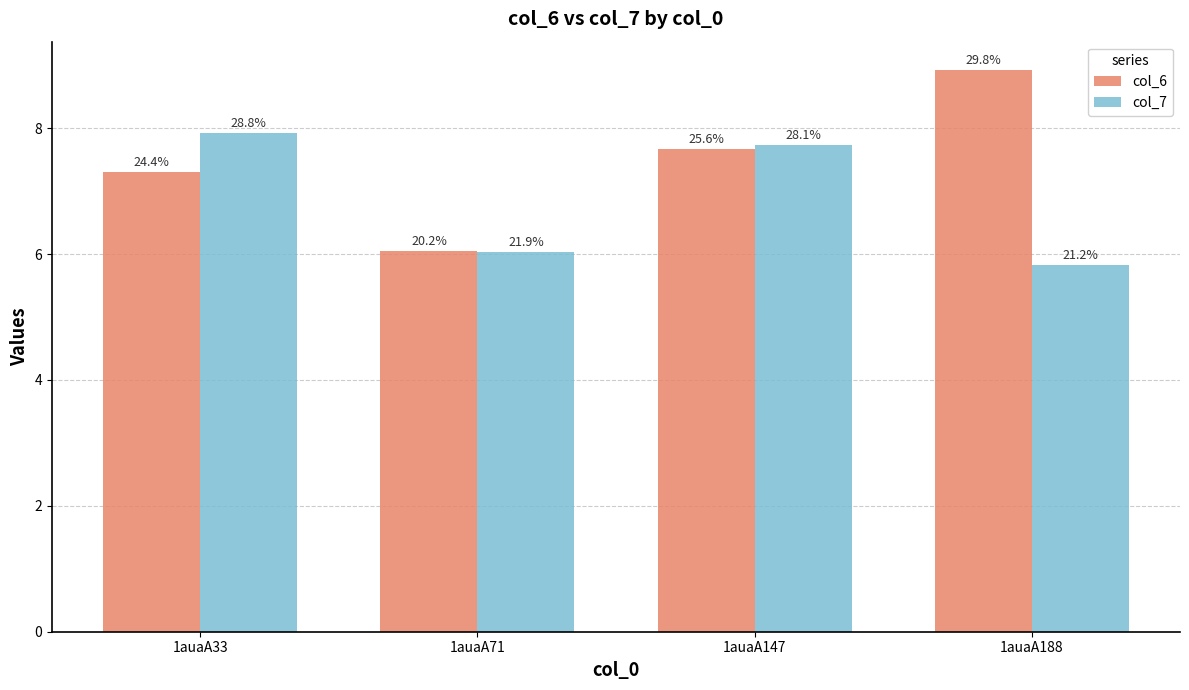

What are all the series names shown in the legend?

col_6, col_7